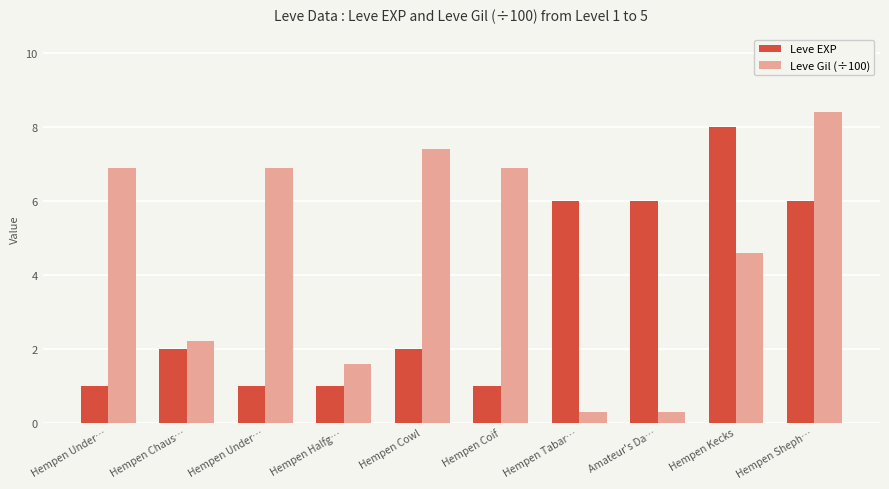

Read the Leve Gil (÷100) value at Hempen Sheph….

8.4